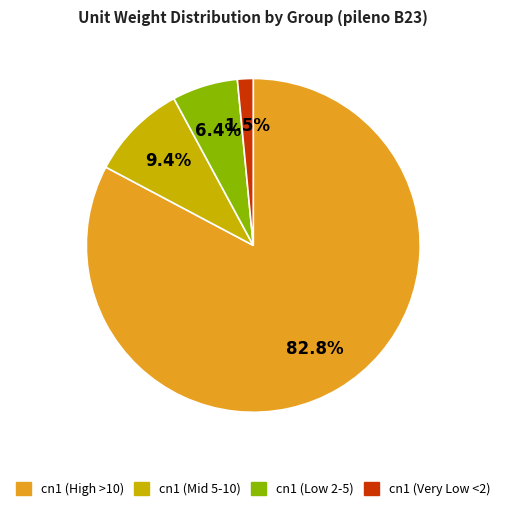

Is there a majority slice in this chart?

Yes